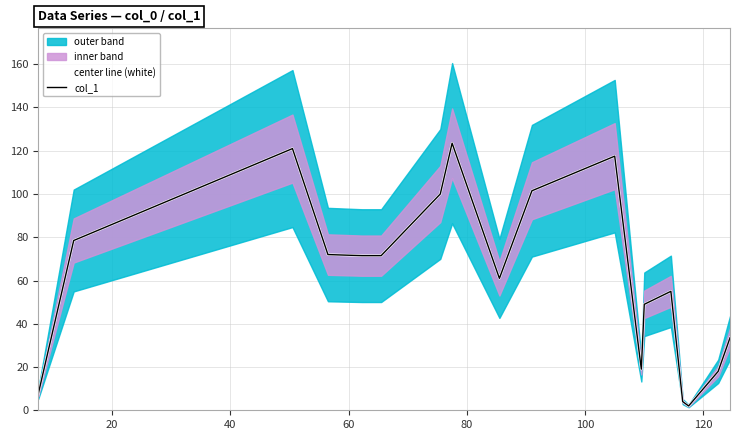

Does the chart have visible grid lines?

Yes